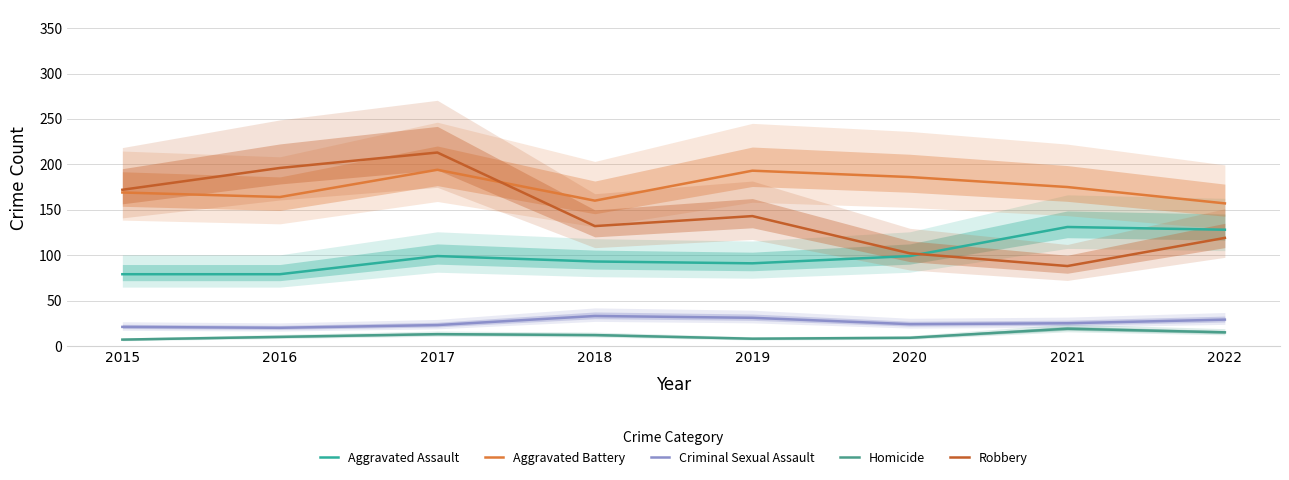

Rank the categories by Aggravated Battery value from lowest to highest.

2022, 2018, 2016, 2015, 2021, 2020, 2019, 2017